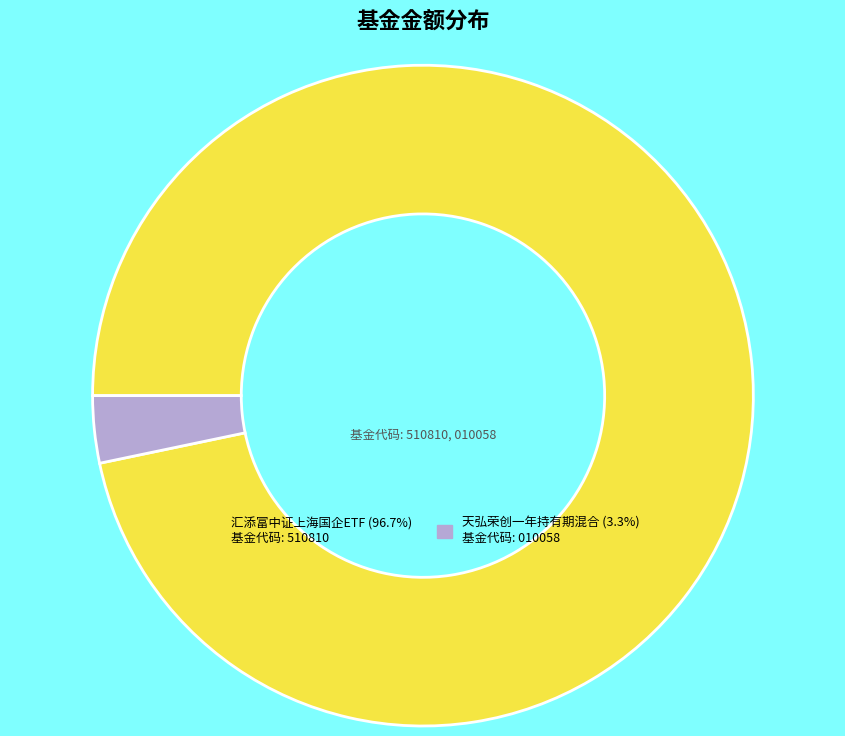

Is the sum of 天弘荣创一年持有期混合 and 汇添富中证上海国企ETF greater than half?

Yes